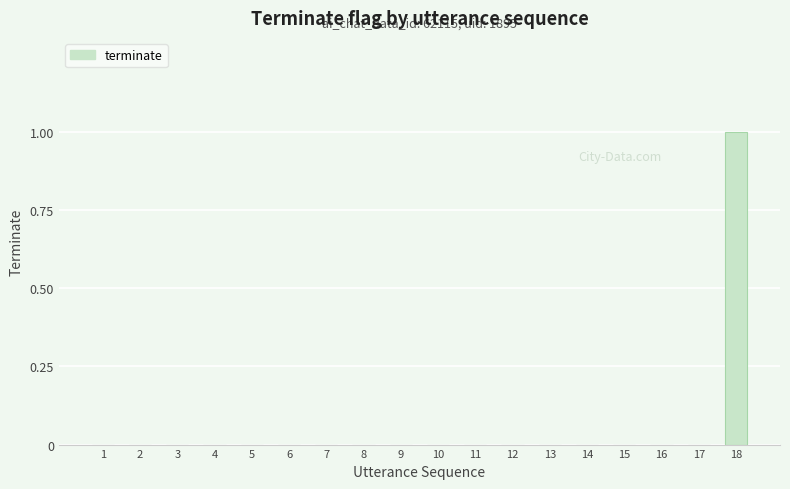

True or false: the data shows 0 at 16.

True